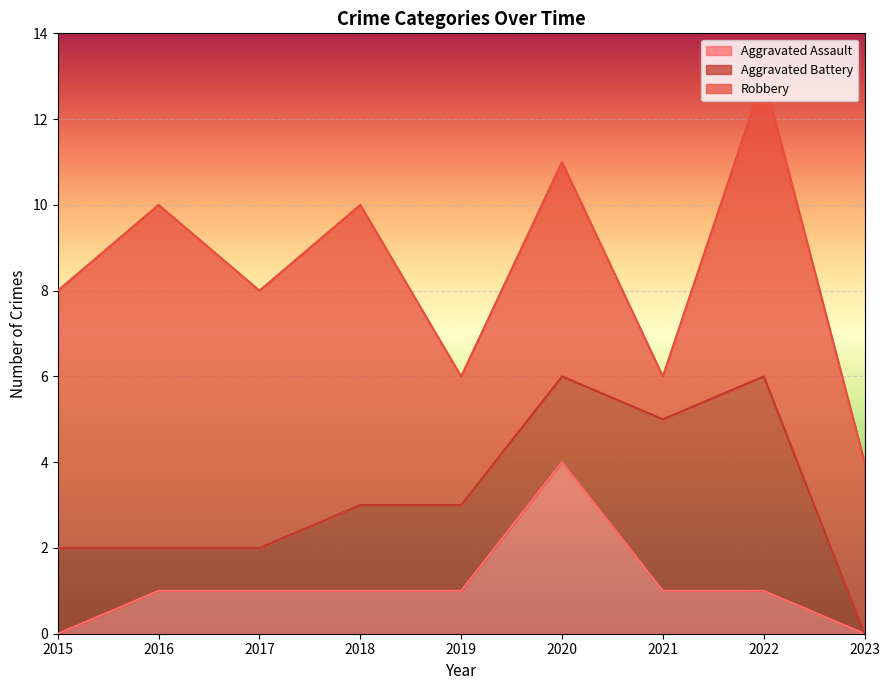

What is the highest value of the Aggravated Assault series?

4